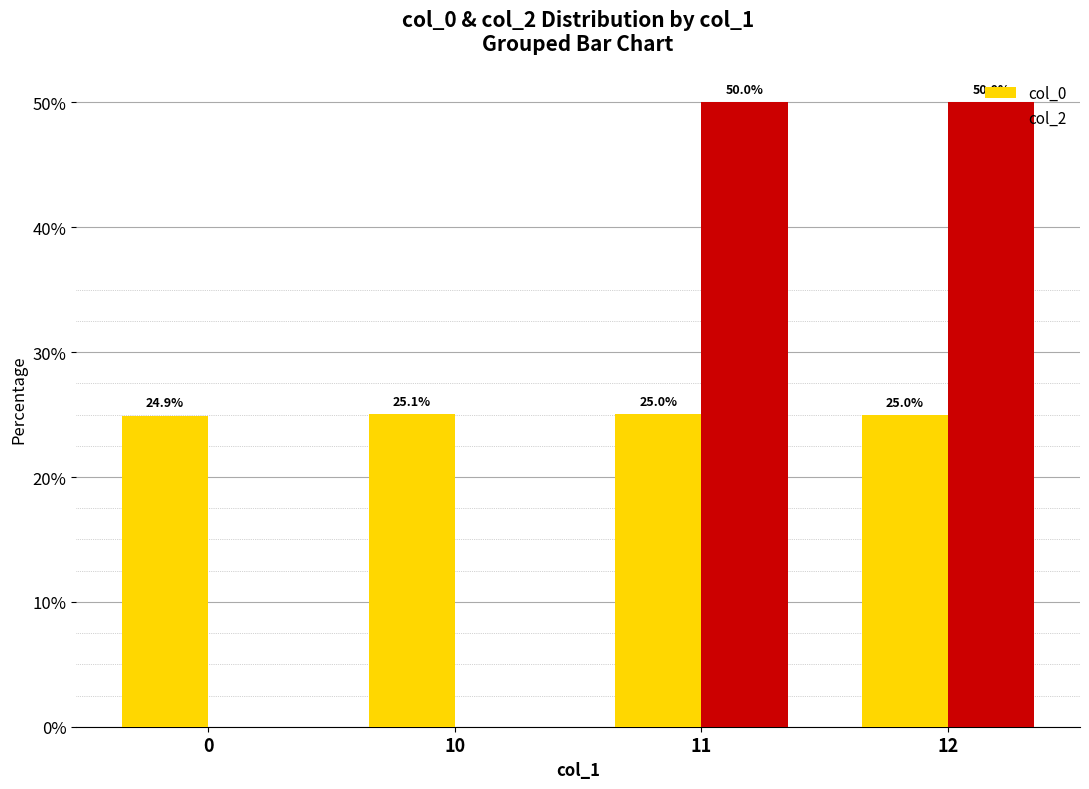

How many groups of bars are there?

4